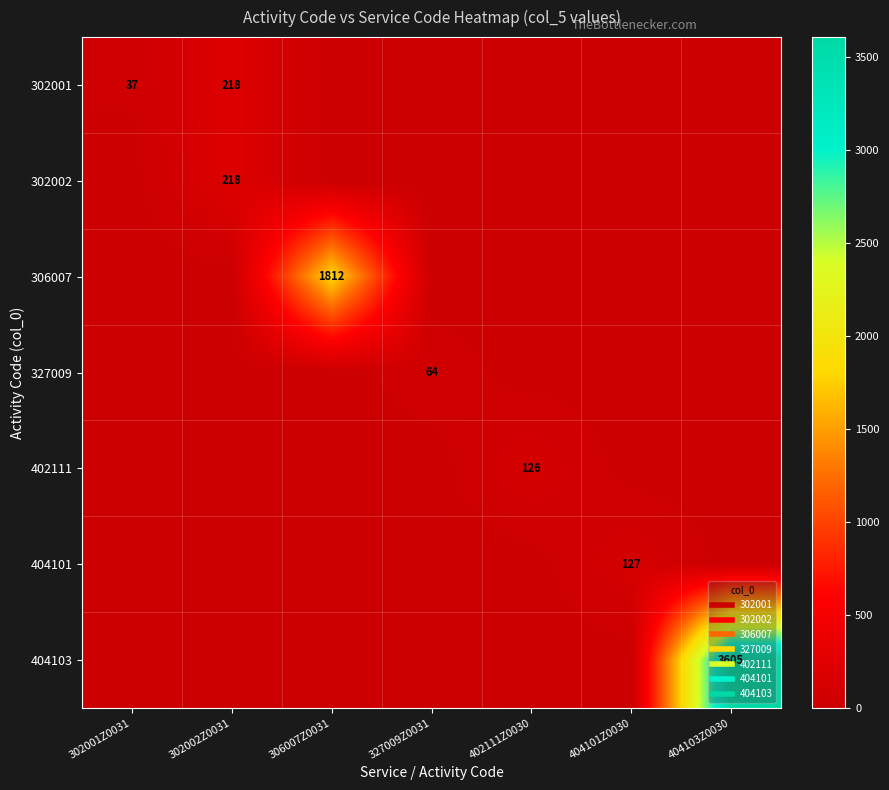

List the labels in order of 404101 value, largest first.

404101Z0030, 302001Z0031, 302002Z0031, 306007Z0031, 327009Z0031, 402111Z0030, 404103Z0030